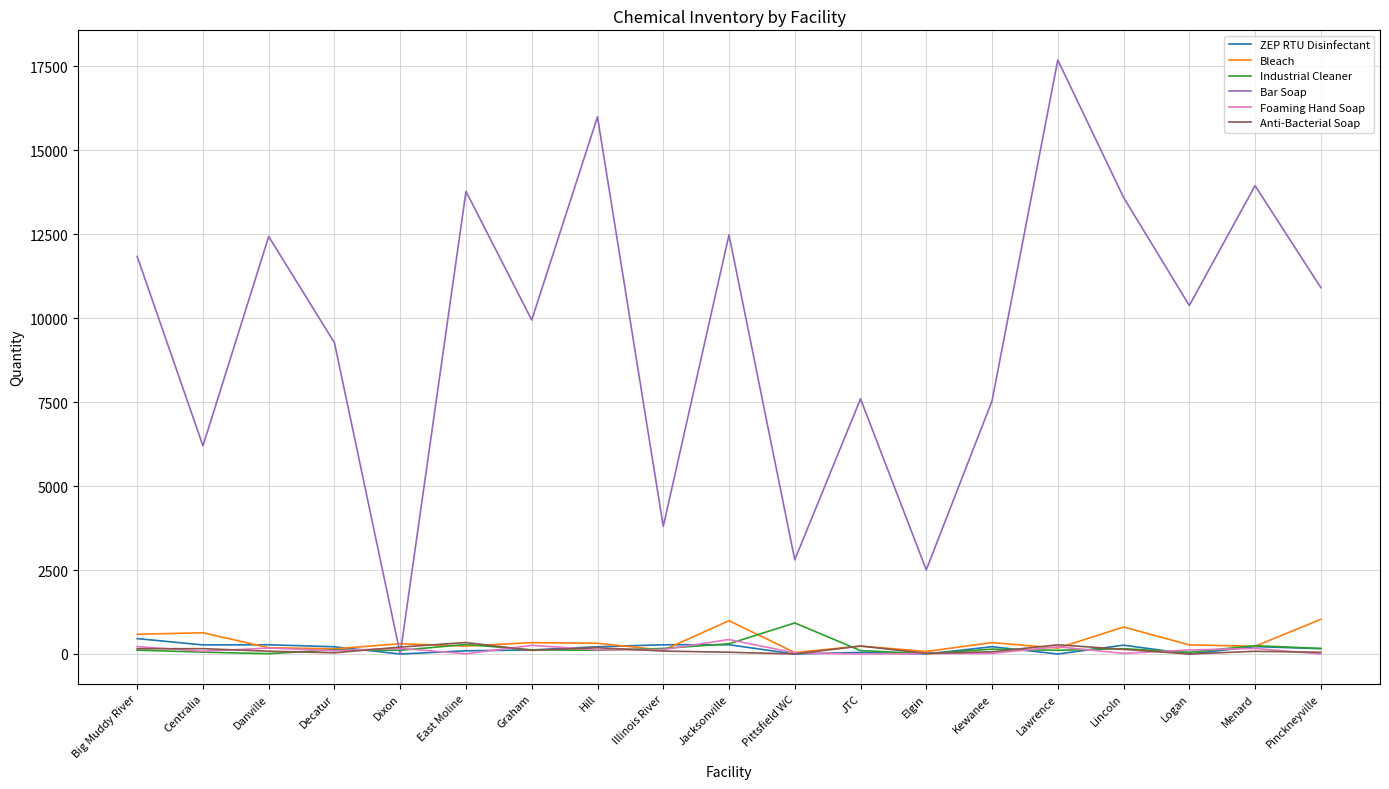

At which category is the sum across all series the highest?

Lawrence